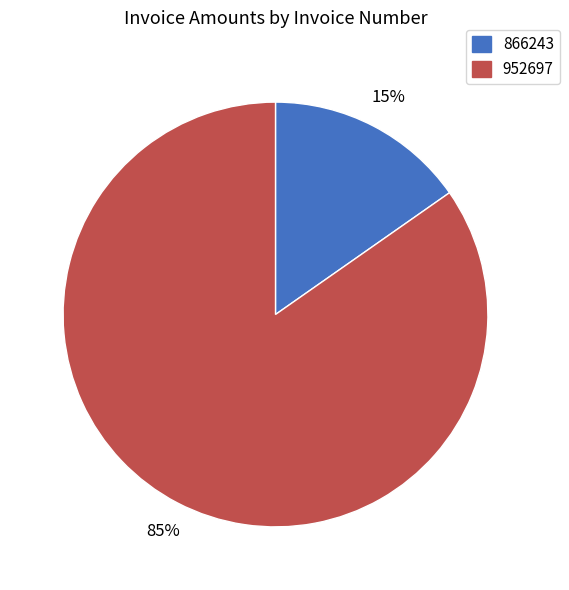

Which has a higher value, 866243 or 952697?

952697